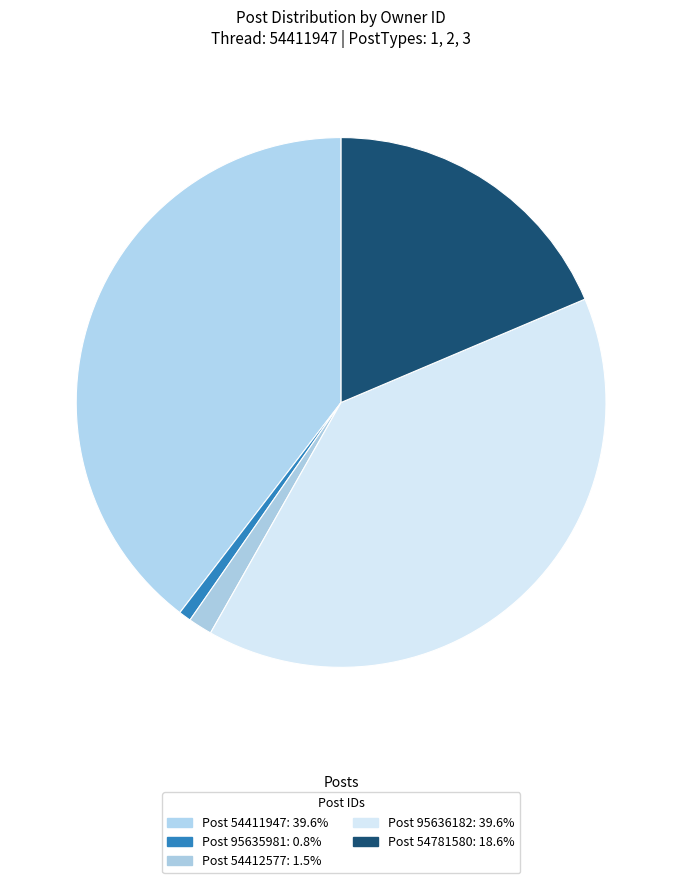

Which category has the biggest portion of the pie?

54411947